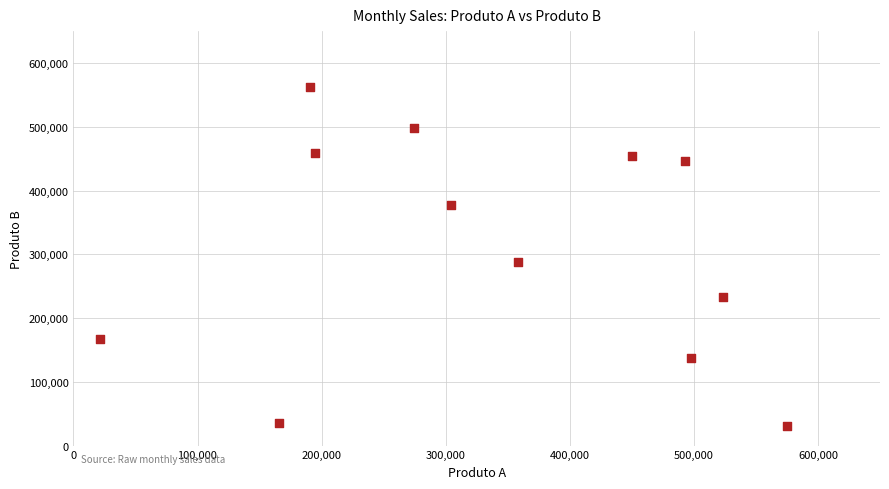

What Y value in the scatter plot is closest to 296377?

288382